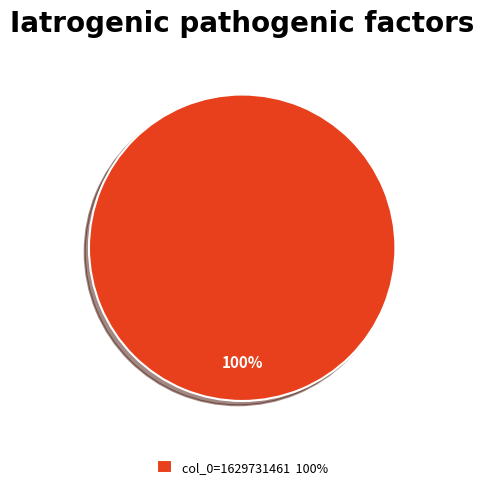

To the nearest percent, what percentage of the pie is col_0=1629731461 100%?

100%